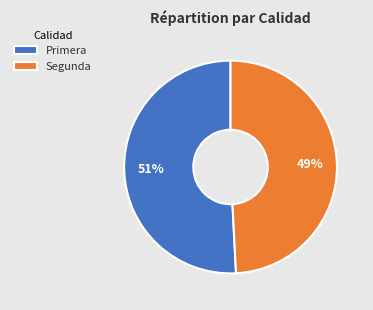

What is the ratio of the value at Segunda to the value at Primera?

1.0